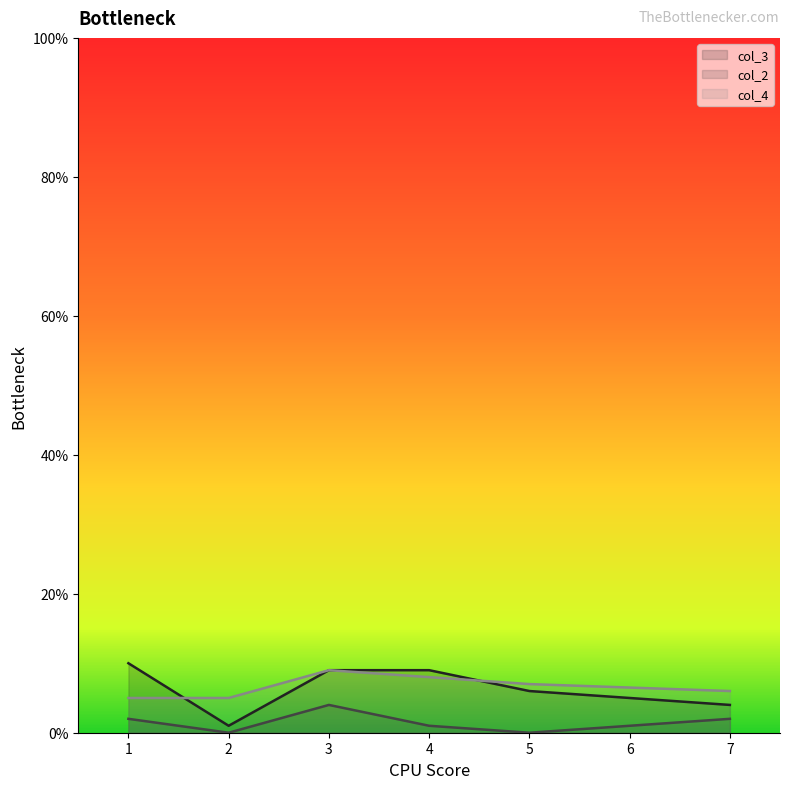

True or false: col_4 has more than 2 points higher than both neighbors.

False